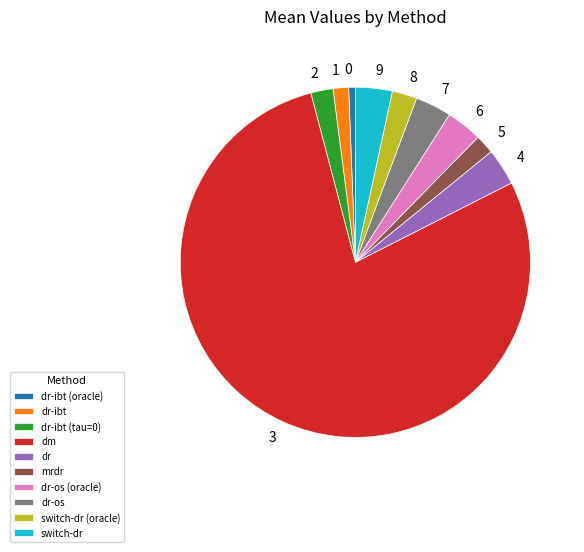

Is it true that dr is 3% of the pie?

True